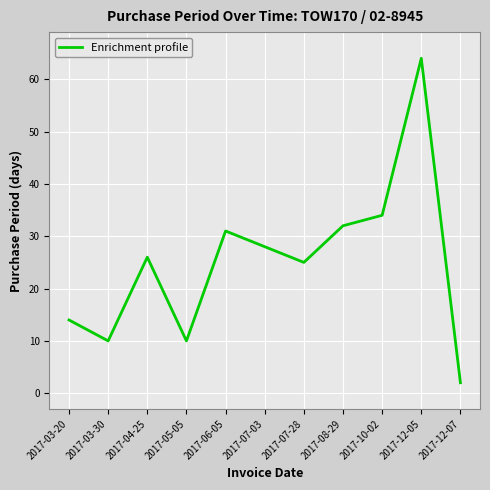

What position from the right is 2017-07-03?

6